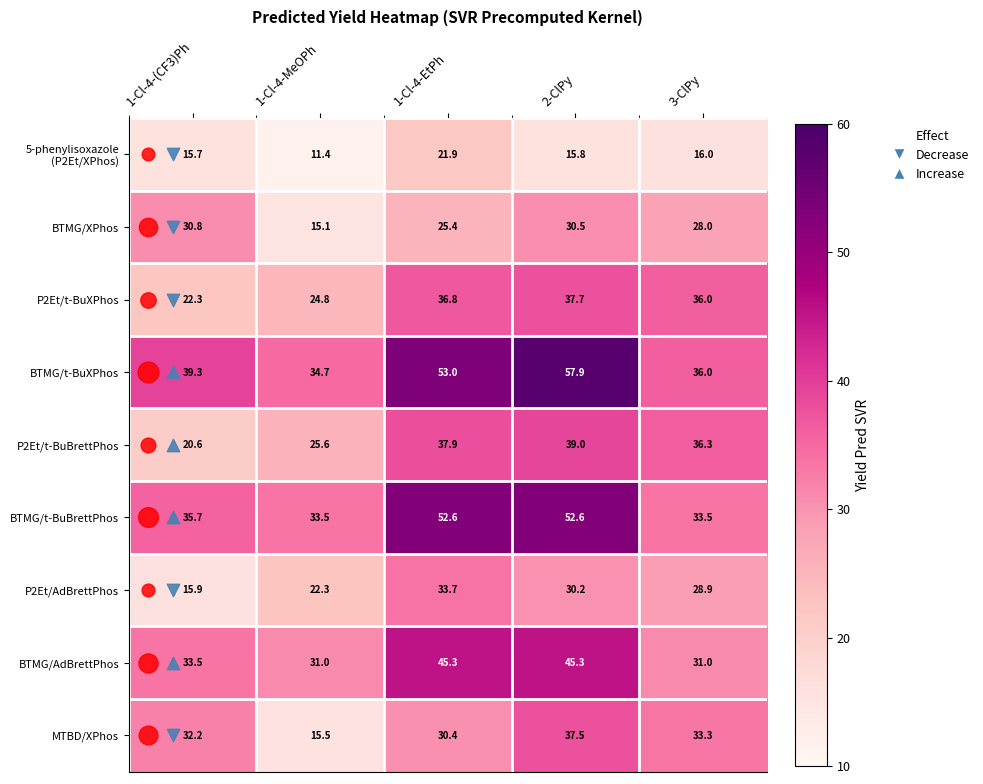

At which category is the sum across all series the highest?

2-ClPy